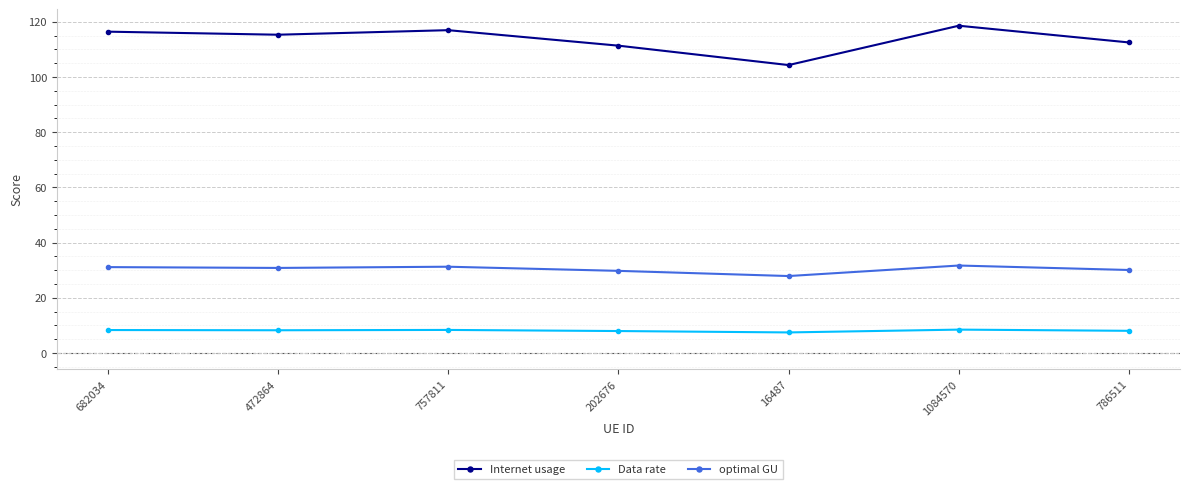

True or false: optimal GU has a value of 30.8 at 472864.

True